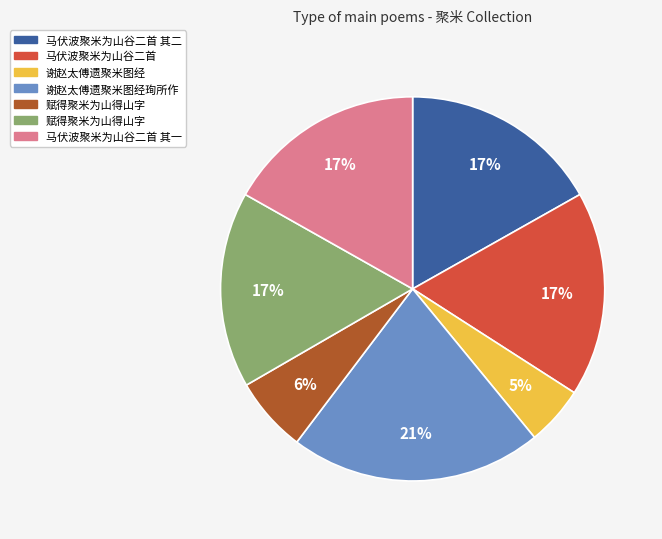

Is there a majority slice in this chart?

No